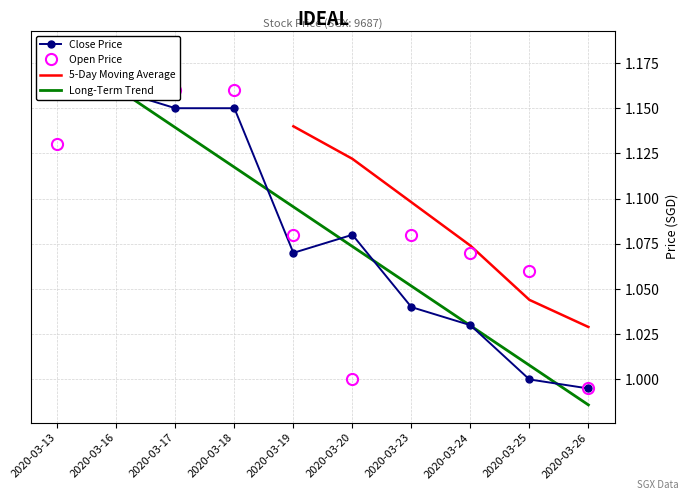

Which has a higher value, 2020-03-25 or 2020-03-13?

2020-03-13